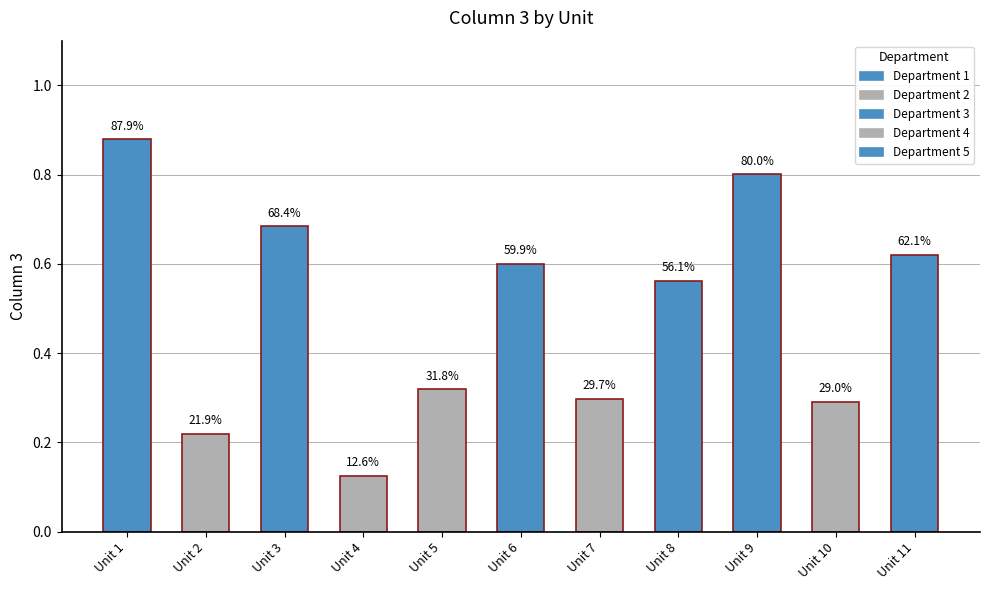

The value at Unit 11 is 0.4. True or false?

False